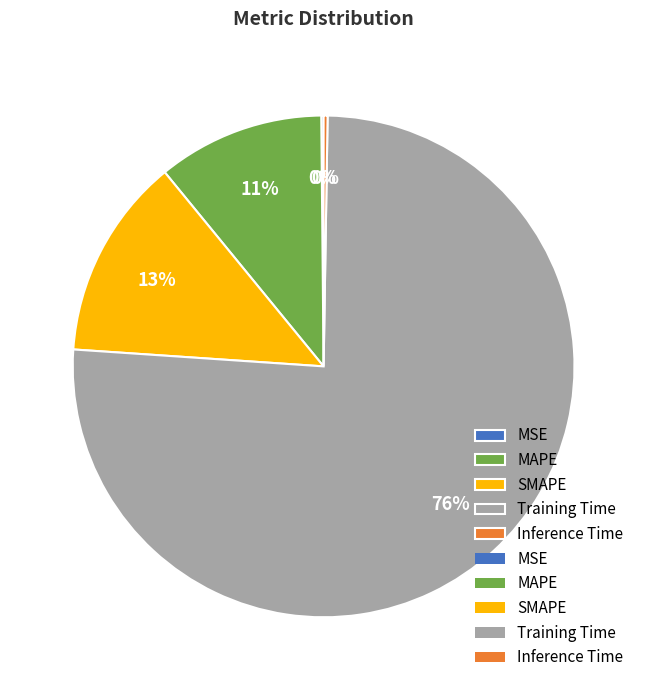

Which category accounts for the majority?

Training Time